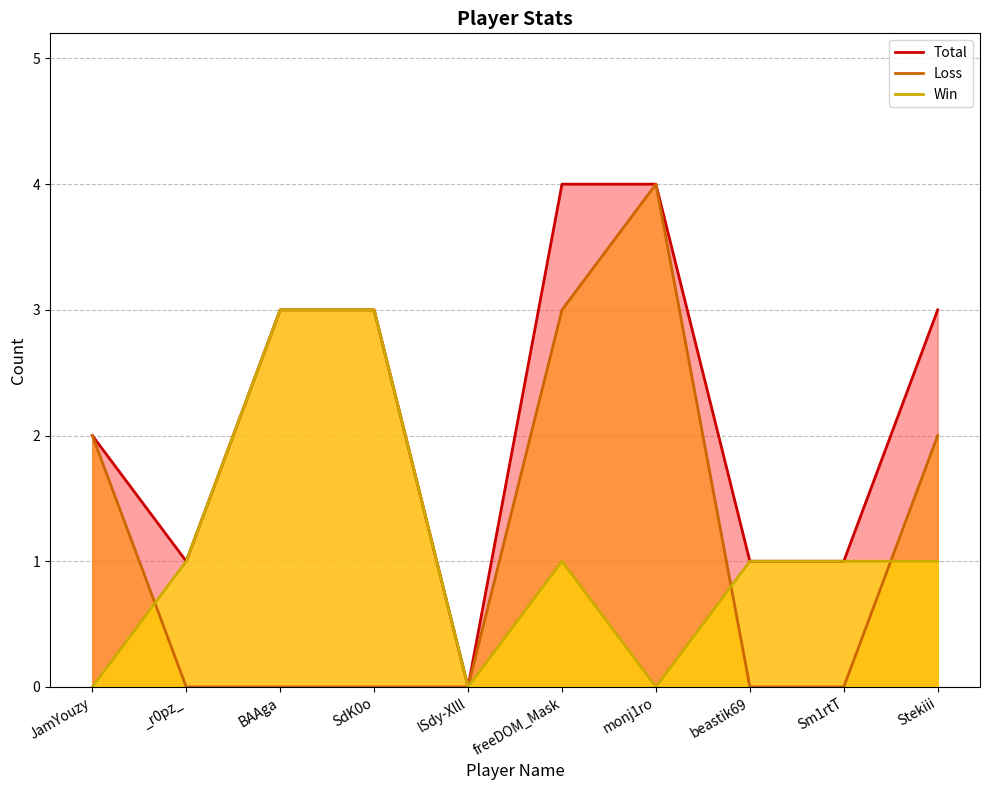

At how many categories does at least one series exceed 3?

2